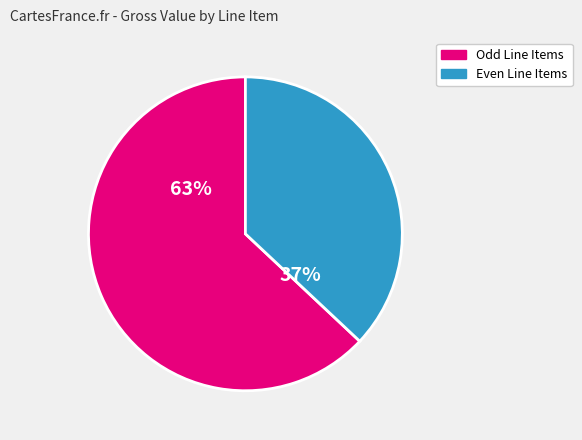

To the nearest percent, what is the average slice percentage?

50%